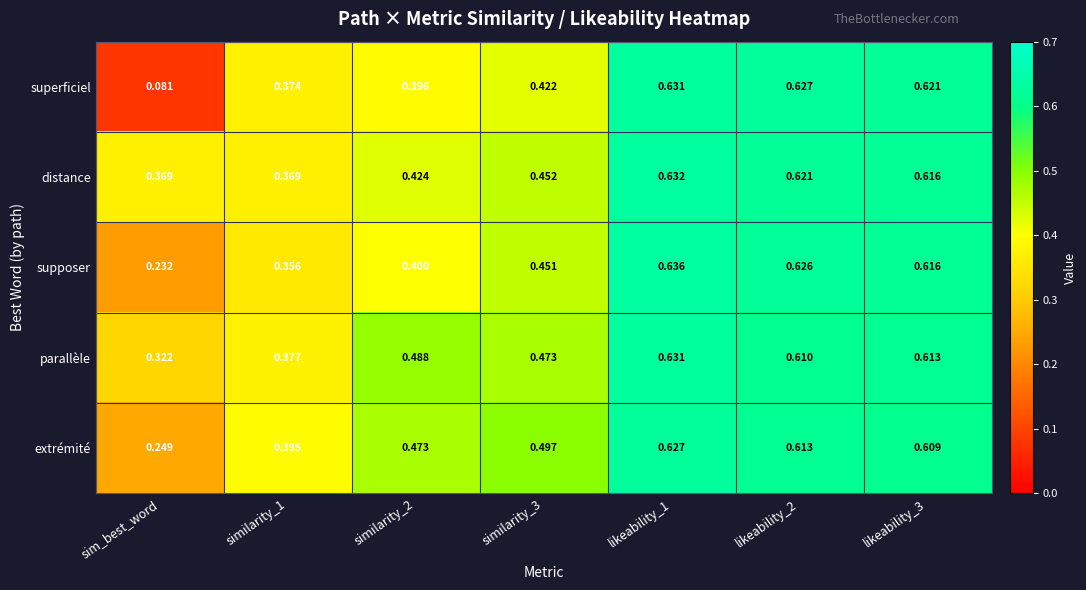

At which label is extrémité closest to 0?

sim_best_word